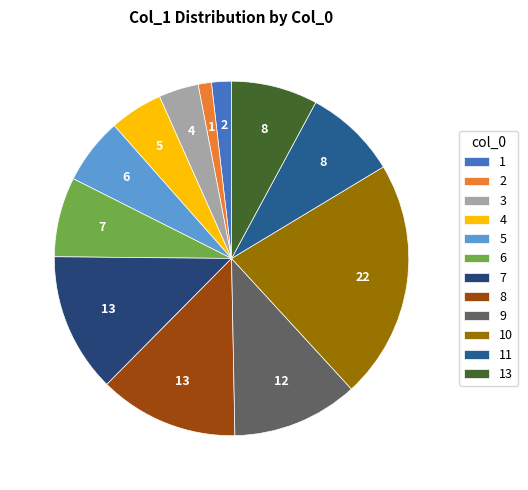

How many slices are in this pie chart?

12